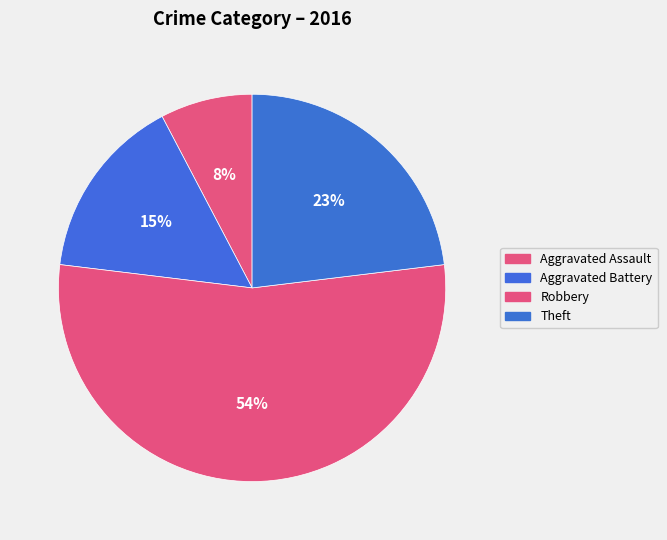

Count the number of slices in the pie.

4